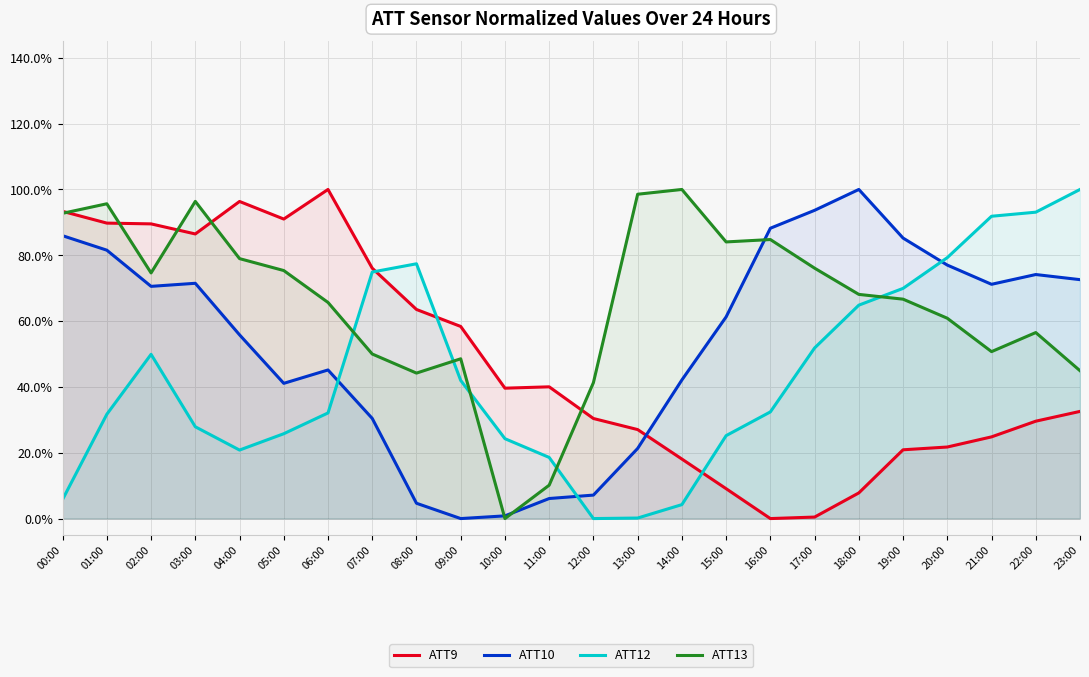

True or false: ATT9 and ATT13 intersect in this chart.

True